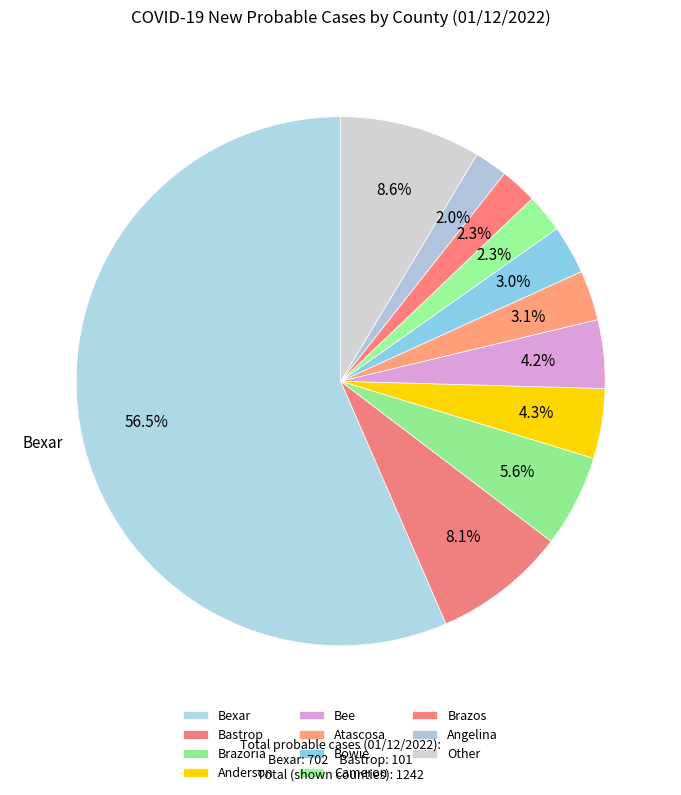

Which slice is the largest?

Bexar